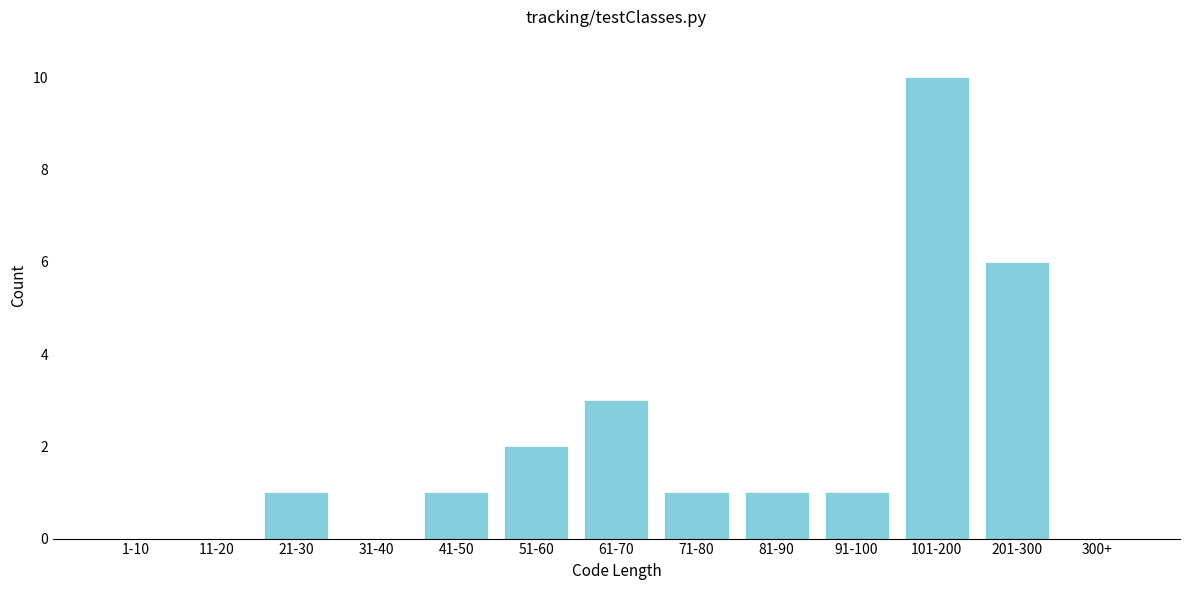

Reading right to left, what are all the values shown in this chart?

300+=0	201-300=6	101-200=10	91-100=1	81-90=1	71-80=1	61-70=3	51-60=2	41-50=1	31-40=0	21-30=1	11-20=0	1-10=0